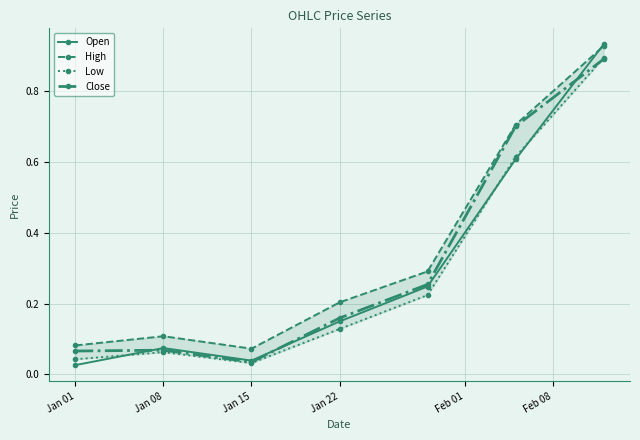

Reading left to right, extract all data points from this chart.

Open: 0.0	0.1	0.0	0.1	0.2	0.6	0.9
High: 0.1	0.1	0.1	0.2	0.3	0.7	0.9
Low: 0.0	0.1	0.0	0.1	0.2	0.6	0.9
Close: 0.1	0.1	0.0	0.2	0.3	0.7	0.9